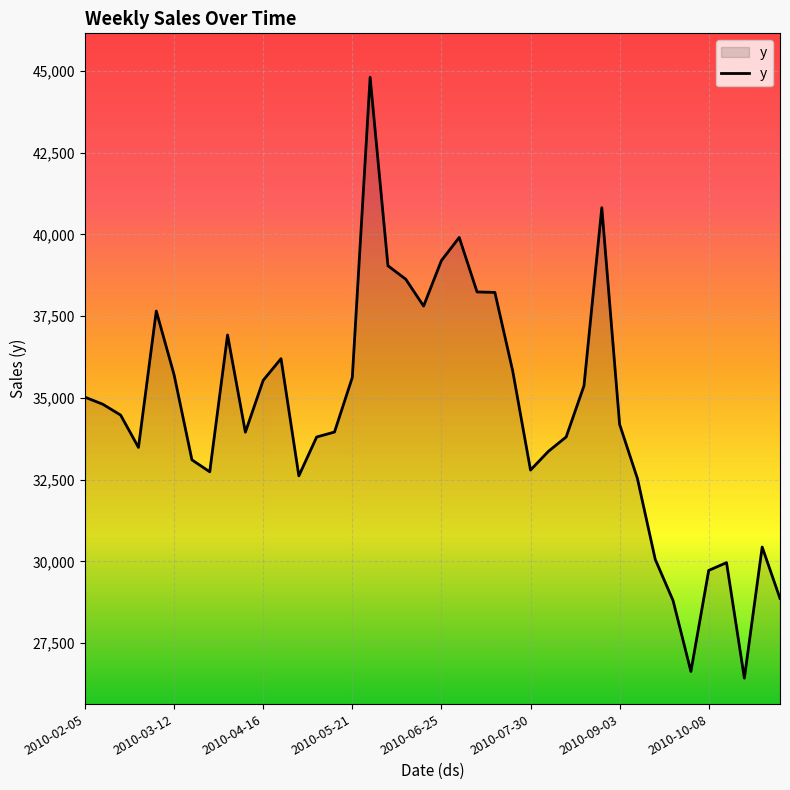

What is the difference between the maximum and second lowest values?

18169.4